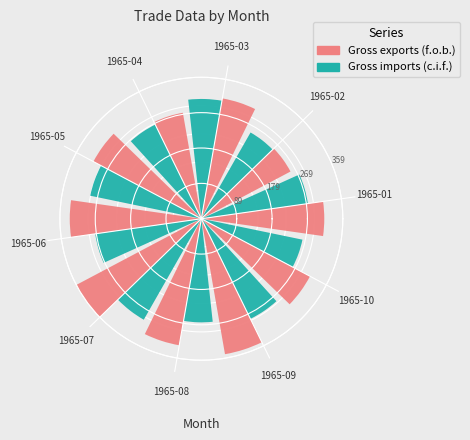

What are all the series names shown in the legend?

Gross exports (f.o.b.), Gross imports (c.i.f.)